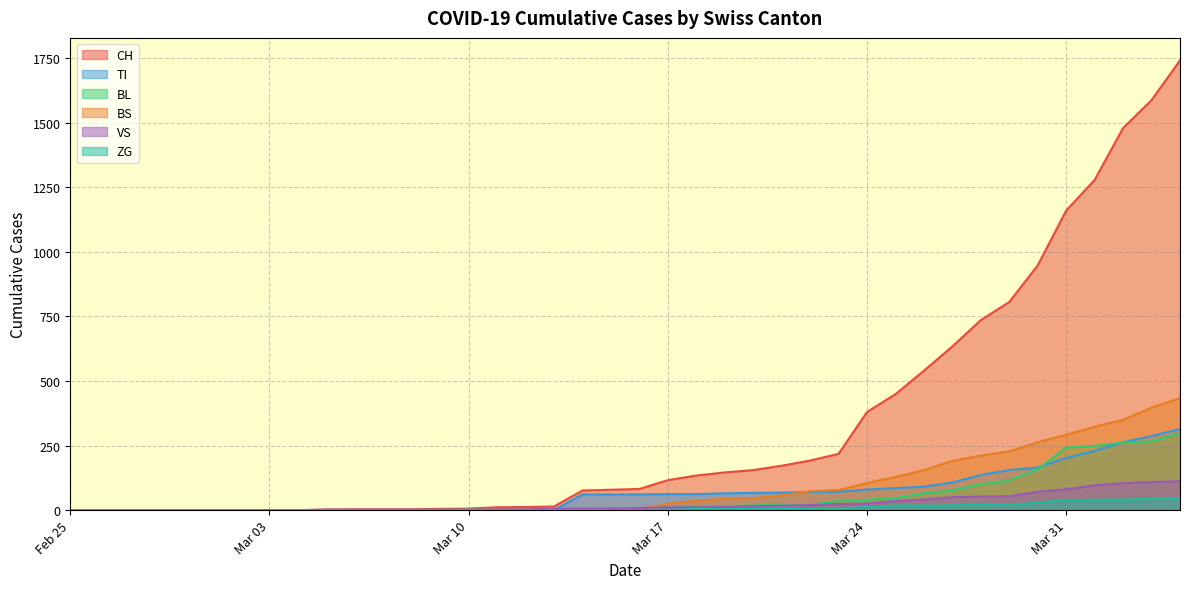

What is the maximum value for BS?

434